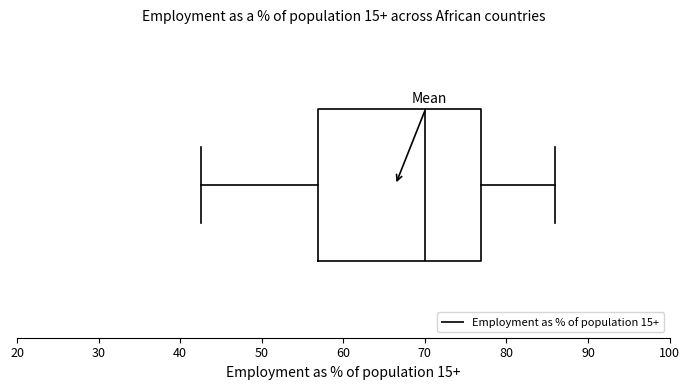

Where does the right whisker of the box end on the x-axis? The values are not printed on the chart, so give them approximately, as read against the axis.

86